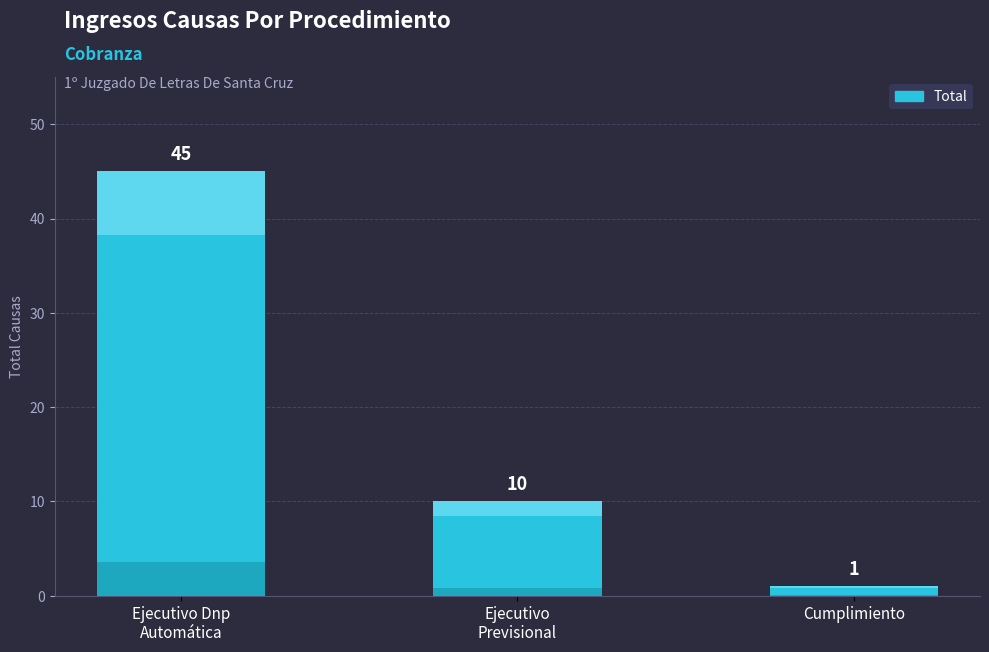

What is the label of the 2nd bar from the left?

Ejecutivo
Previsional